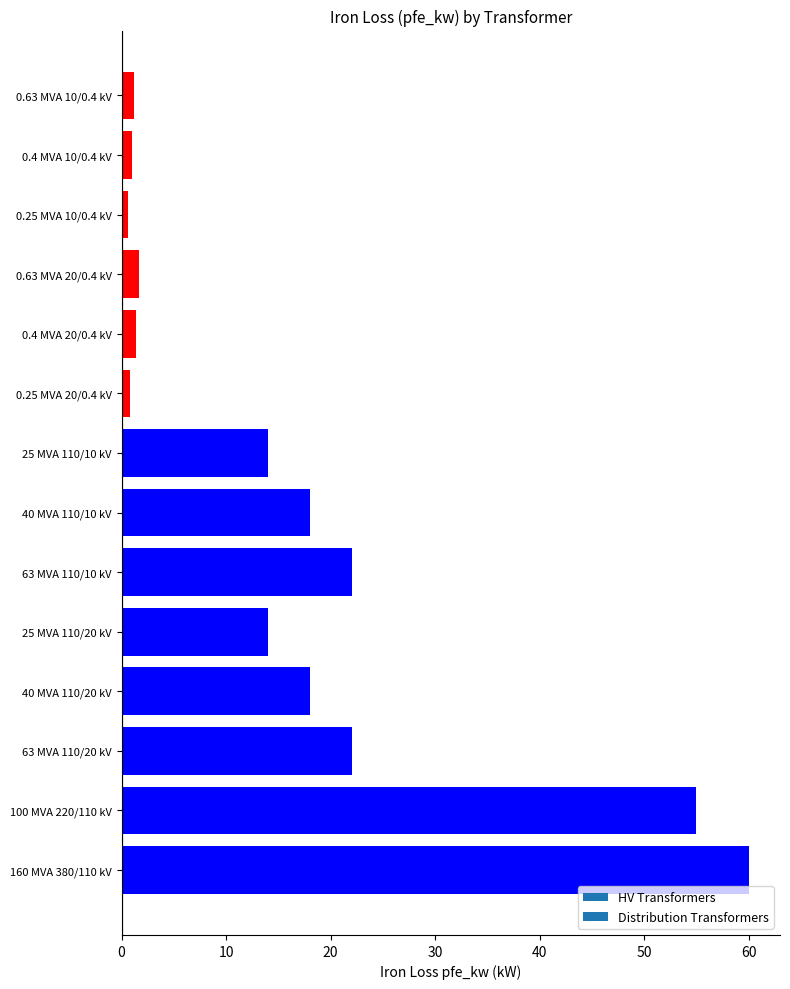

True or false: the data shows 80.2 at 100 MVA 220/110 kV.

False